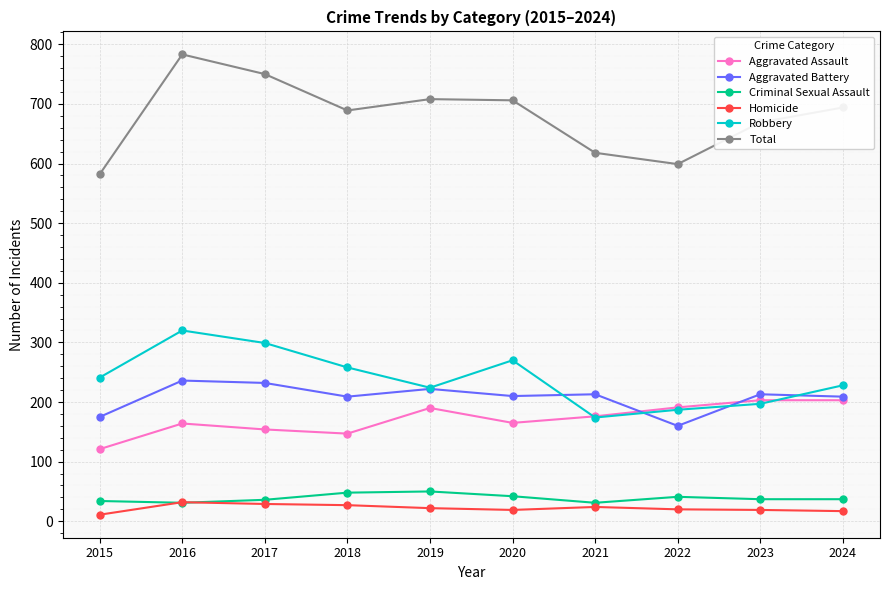

True or false: Aggravated Assault and Homicide intersect in this chart.

False